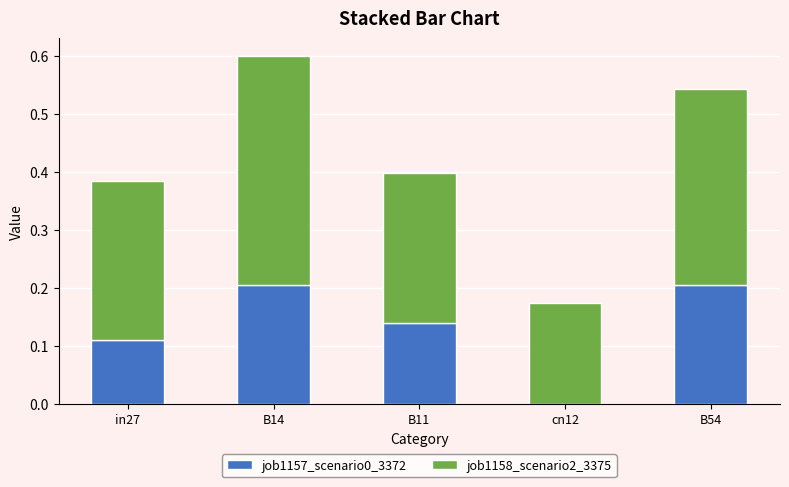

The value of job1157_scenario0_3372 at B14 is 0.1. True or false?

False